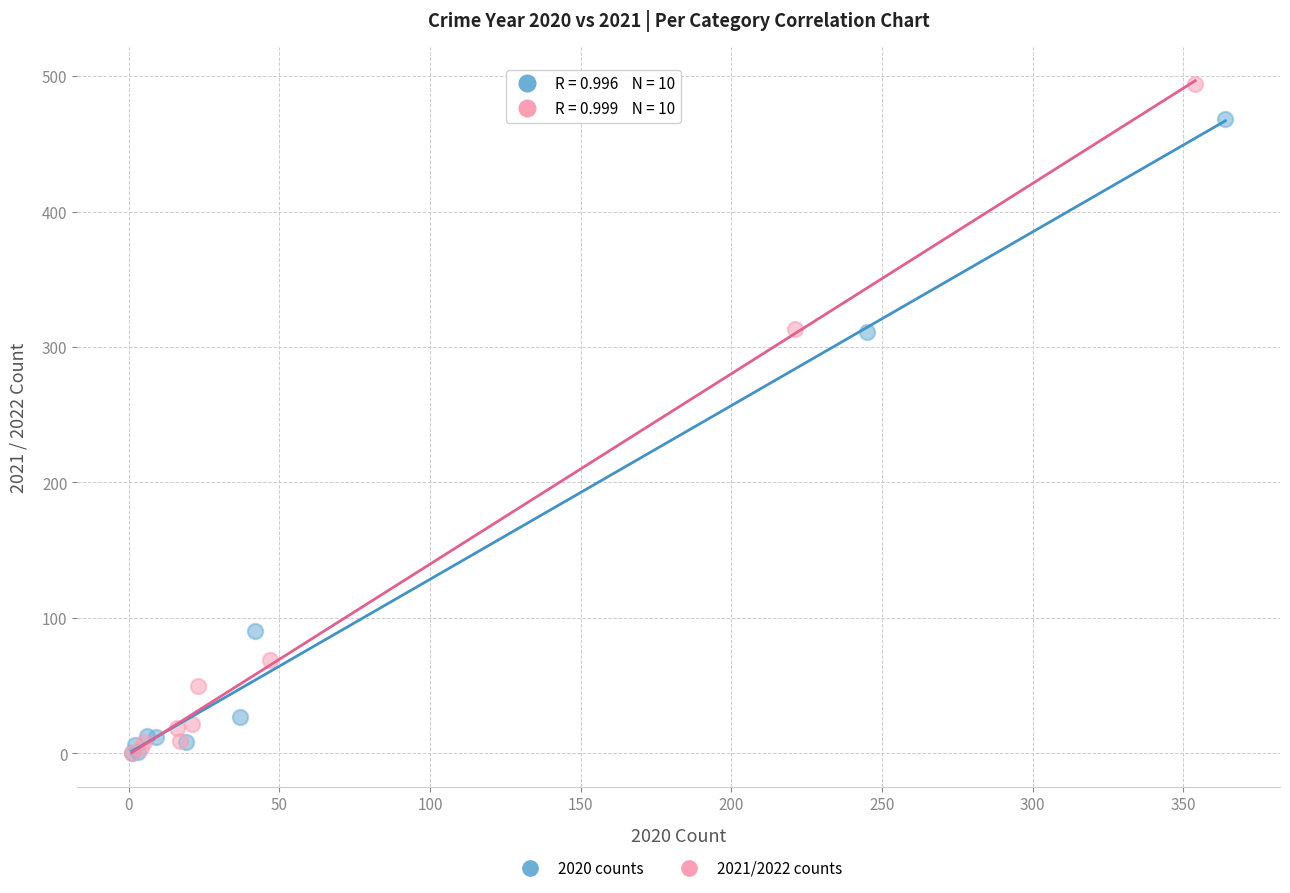

Which series has the largest Y range (max minus min)?

2021/2022 counts